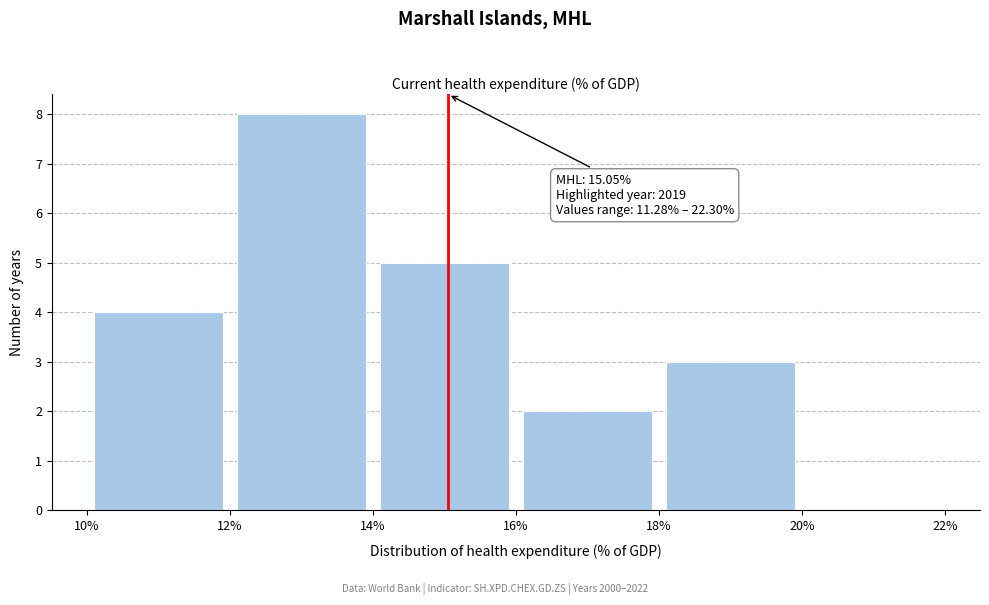

Over which range of the x-axis is the bar tallest?

12% to 14%